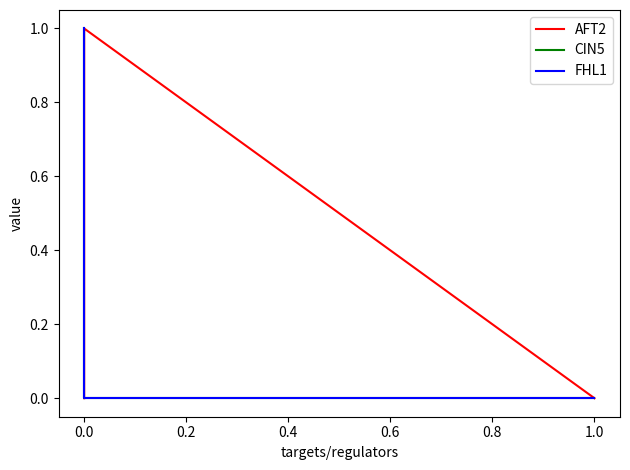

Which has a higher value, 0.4 or −0.2?

0.4